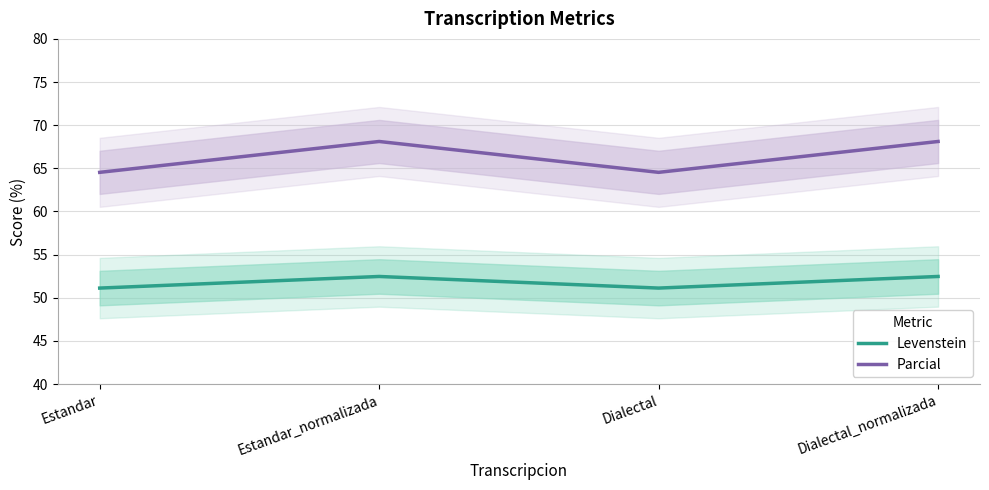

List the labels in order of Parcial value, largest first.

Estandar_normalizada, Dialectal_normalizada, Estandar, Dialectal